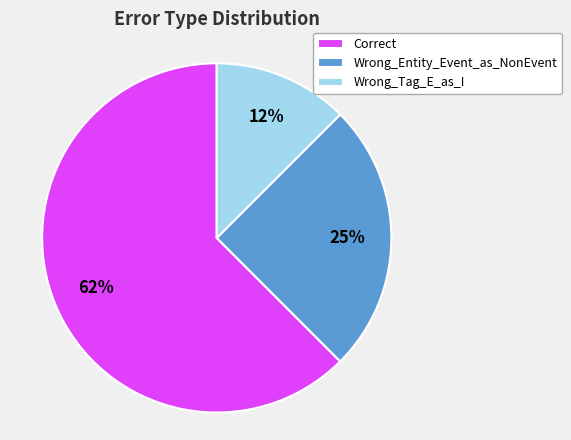

What percentage is the Wrong_Entity_Event_as_NonEvent slice, to the nearest percent?

25%